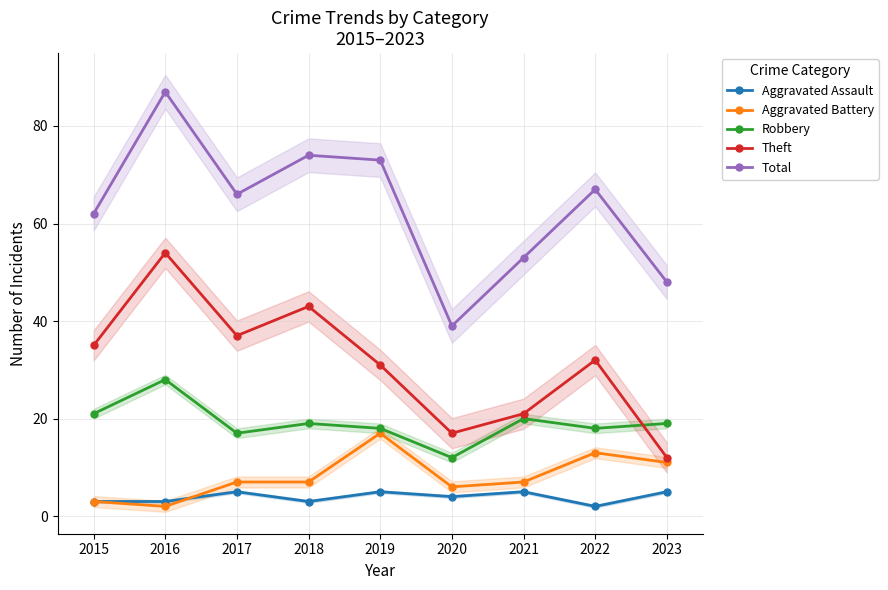

At how many categories does at least one series exceed 28?

9